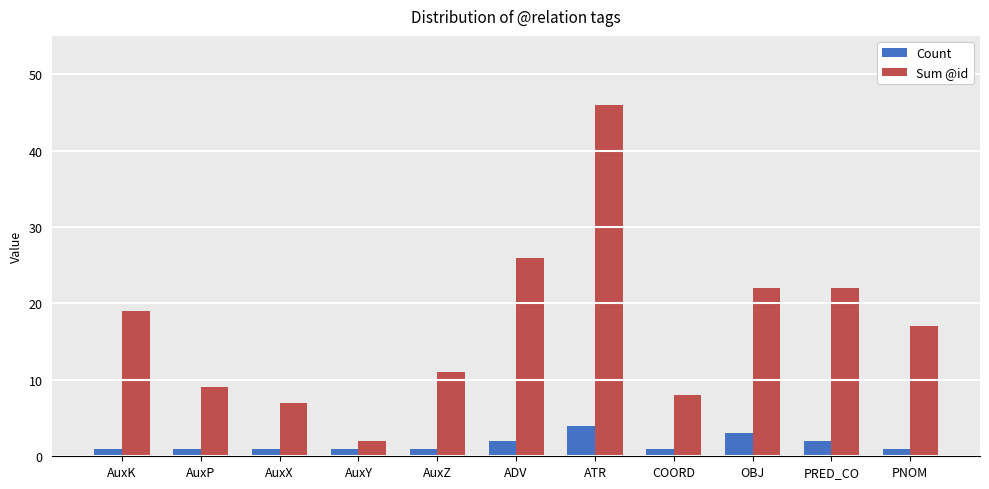

Which series changed the most between AuxP and AuxZ?

Sum @id